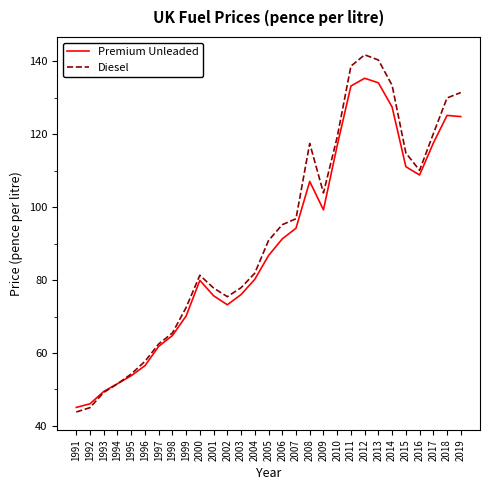

True or false: Diesel and Premium Unleaded intersect in this chart.

True